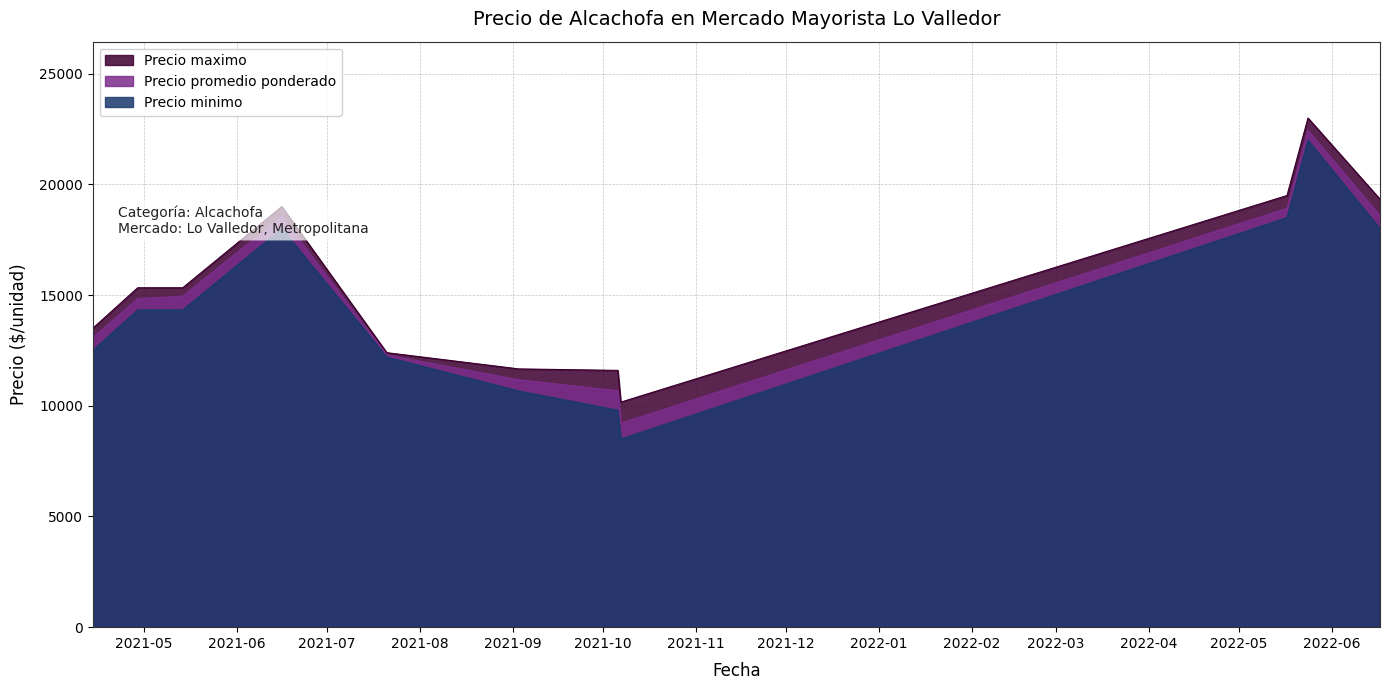

Is the value of Precio maximo at 7 greater than the value of Precio promedio ponderado at 17?

Yes